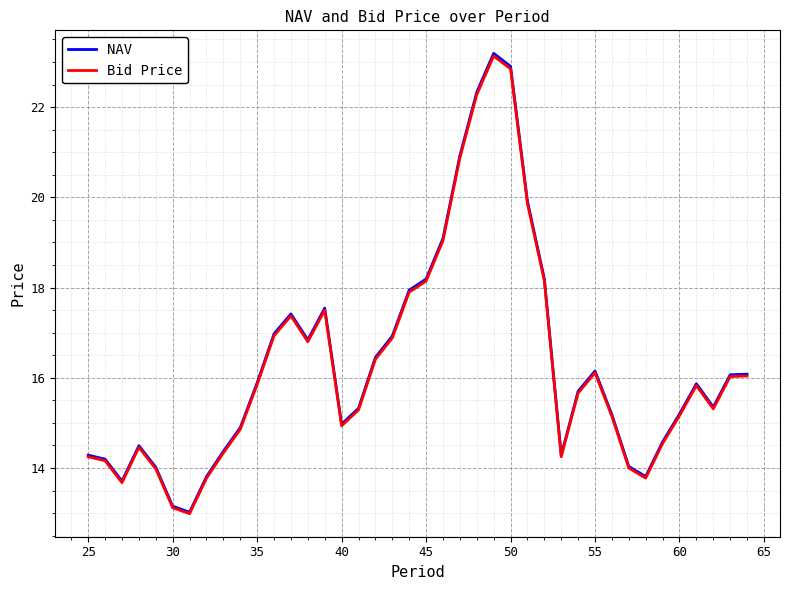

True or false: NAV and Bid Price cross at least once.

False